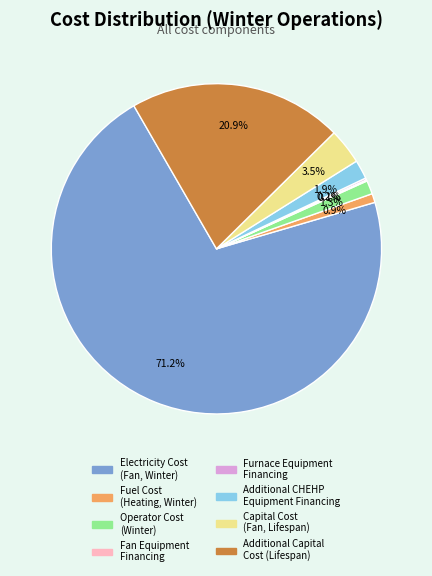

Which slice is the largest?

Electricity Cost (Fan, Winter)